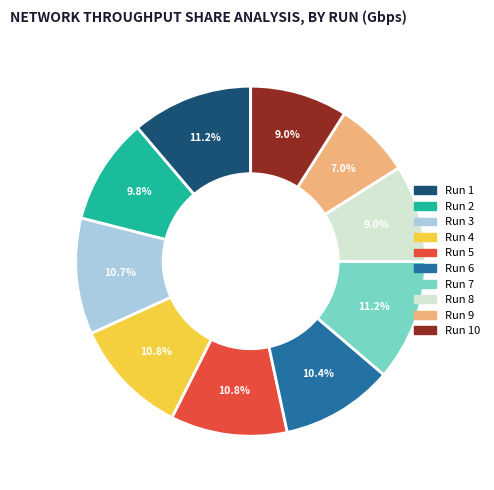

Is there any slice that represents more than half of the pie?

No